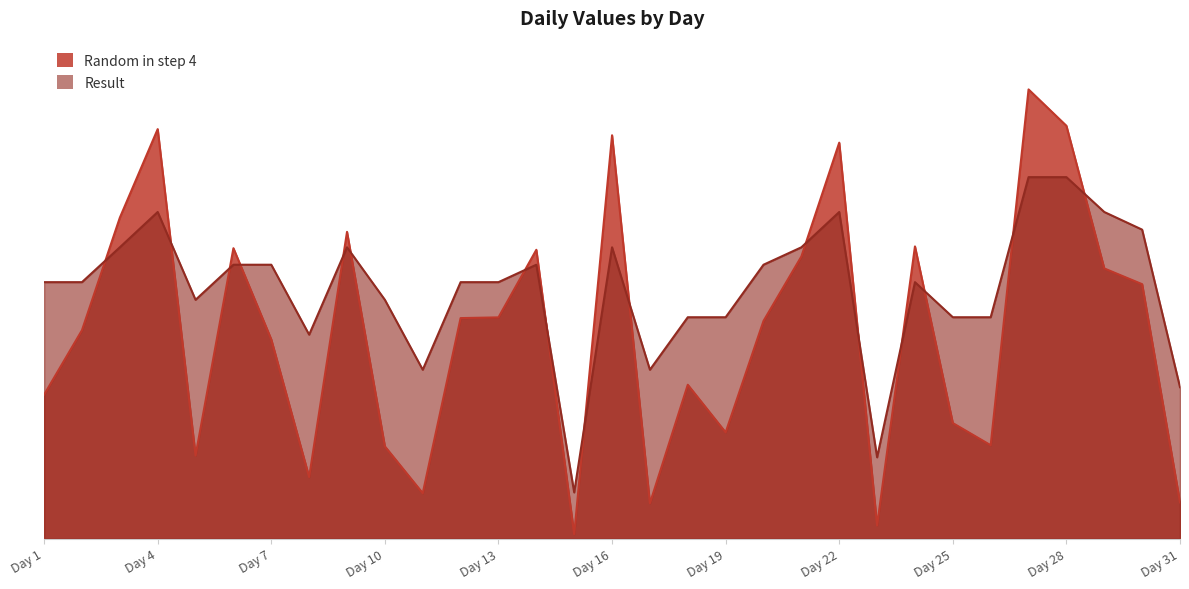

What is the maximum value for Result?

0.8